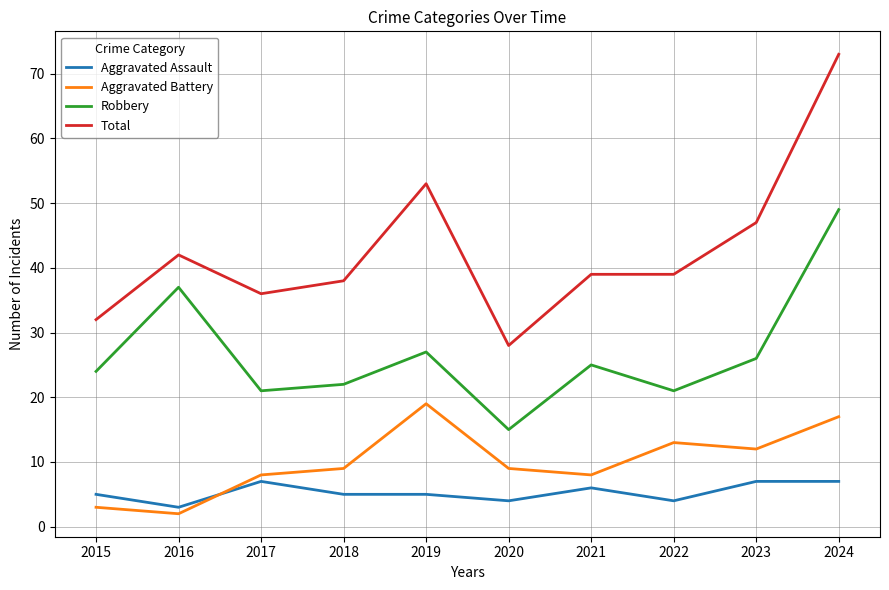

Where is the first local maximum for Aggravated Battery?

2019